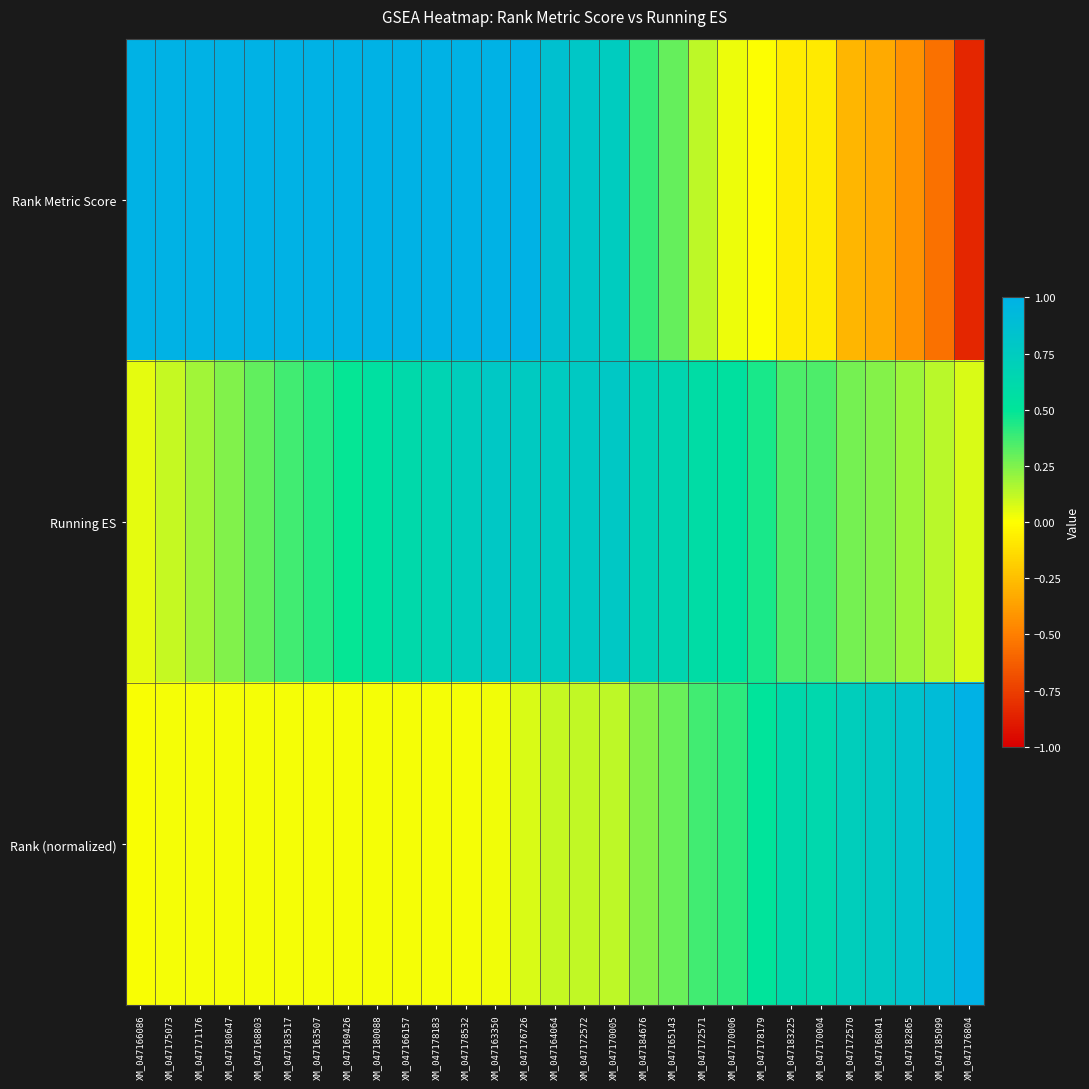

Reading left to right, list all the values displayed in this chart.

Rank Metric Score: XM_047166086=2.4	XM_047175073=2.3	XM_047171176=2.3	XM_047180647=2.2	XM_047168803=2.2	XM_047183517=2.2	XM_047163507=2.2	XM_047169426=2.2	XM_047180088=2.1	XM_047166157=2.1	XM_047178183=2.1	XM_047178532=2.1	XM_047163350=2.0	XM_047176726=1.1	XM_047164064=0.9	XM_047172572=0.8	XM_047170005=0.7	XM_047184676=0.4	XM_047165143=0.3	XM_047172571=0.1	XM_047170006=0.0	XM_047178179=0.0	XM_047183225=-0.1	XM_047170004=-0.1	XM_047172570=-0.3	XM_047168041=-0.3	XM_047182865=-0.4	XM_047185099=-0.6	XM_047176804=-0.8
Running ES: XM_047166086=0.1	XM_047175073=0.1	XM_047171176=0.2	XM_047180647=0.2	XM_047168803=0.3	XM_047183517=0.4	XM_047163507=0.4	XM_047169426=0.5	XM_047180088=0.5	XM_047166157=0.6	XM_047178183=0.7	XM_047178532=0.7	XM_047163350=0.8	XM_047176726=0.8	XM_047164064=0.8	XM_047172572=0.8	XM_047170005=0.8	XM_047184676=0.7	XM_047165143=0.6	XM_047172571=0.6	XM_047170006=0.5	XM_047178179=0.5	XM_047183225=0.4	XM_047170004=0.4	XM_047172570=0.3	XM_047168041=0.2	XM_047182865=0.2	XM_047185099=0.1	XM_047176804=0.1
Rank (normalized): XM_047166086=0.0	XM_047175073=0.0	XM_047171176=0.0	XM_047180647=0.0	XM_047168803=0.0	XM_047183517=0.0	XM_047163507=0.0	XM_047169426=0.0	XM_047180088=0.0	XM_047166157=0.0	XM_047178183=0.0	XM_047178532=0.0	XM_047163350=0.0	XM_047176726=0.1	XM_047164064=0.1	XM_047172572=0.1	XM_047170005=0.1	XM_047184676=0.2	XM_047165143=0.3	XM_047172571=0.4	XM_047170006=0.4	XM_047178179=0.5	XM_047183225=0.6	XM_047170004=0.6	XM_047172570=0.7	XM_047168041=0.8	XM_047182865=0.8	XM_047185099=0.9	XM_047176804=1.0